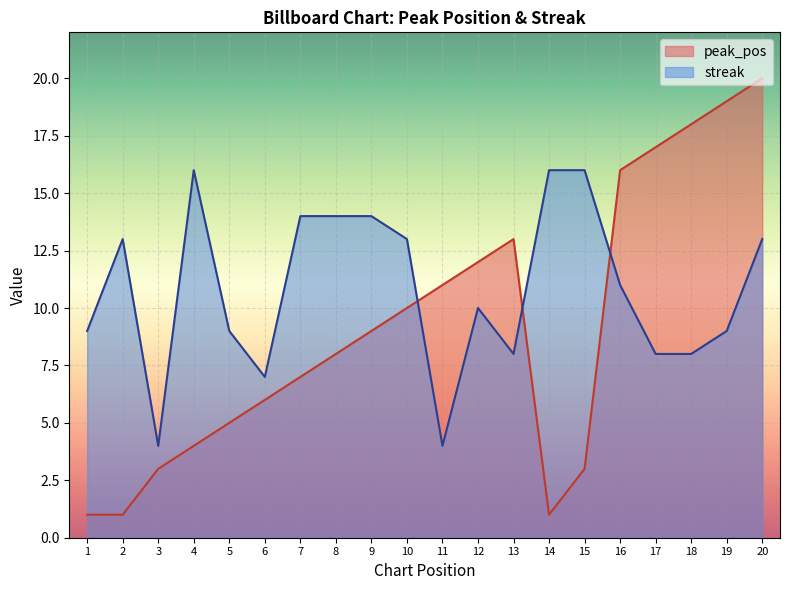

Reading left to right, list all the values displayed in this chart.

peak_pos: 1	1	3	4	5	6	7	8	9	10	11	12	13	1	3	16	17	18	19	20
streak: 9	13	4	16	9	7	14	14	14	13	4	10	8	16	16	11	8	8	9	13